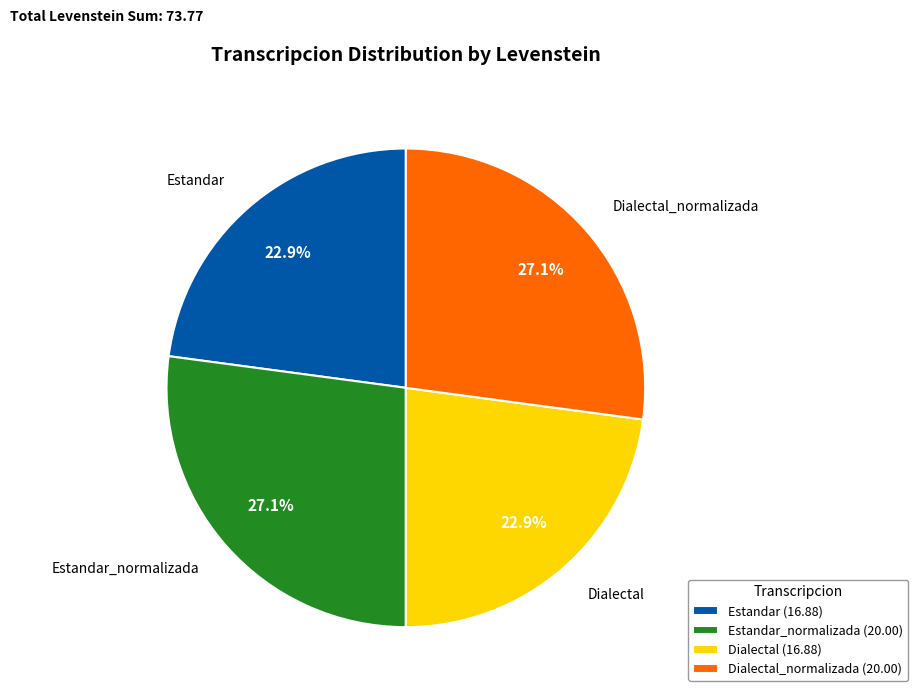

Approximately how many times larger is the value at Estandar_normalizada (20.00) compared to Estandar (16.88)?

1.2